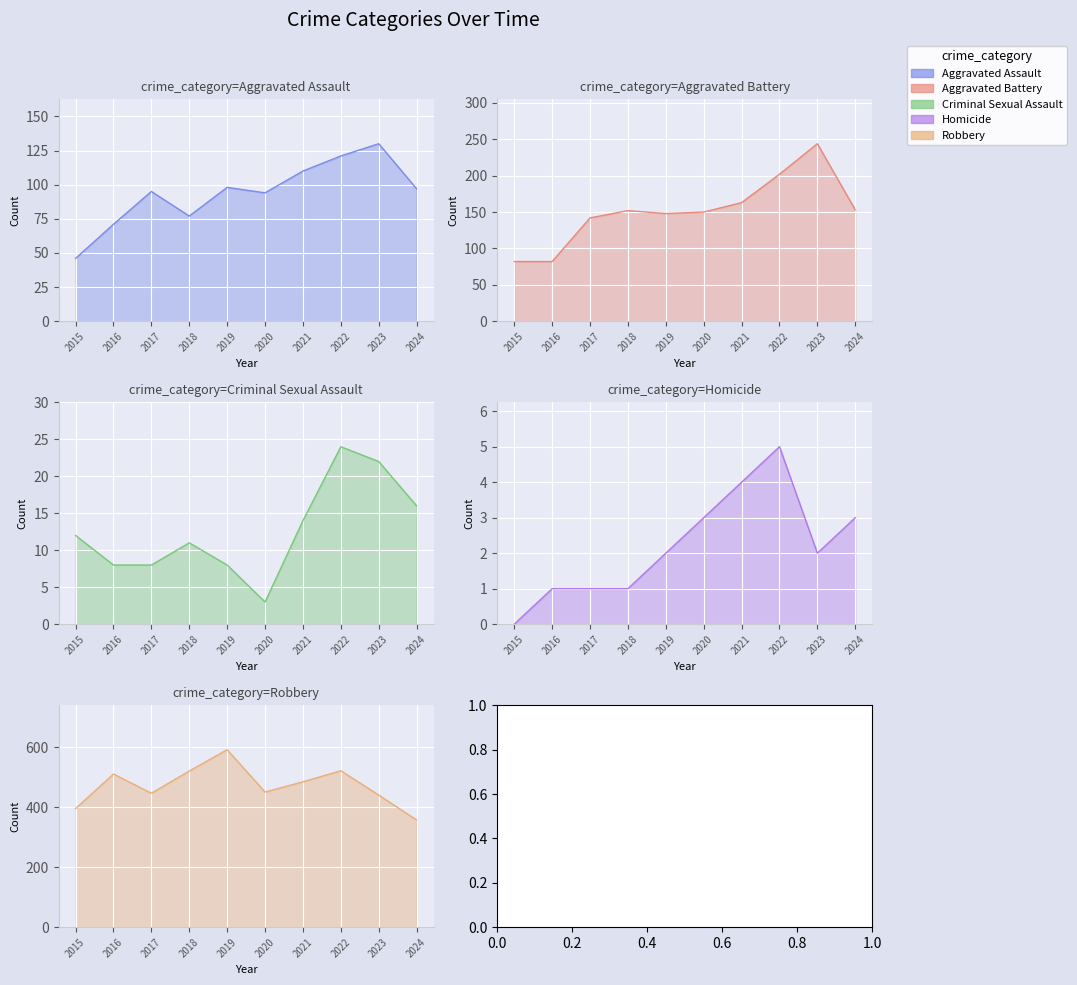

How many interior local valleys does the Aggravated Assault series have?

2